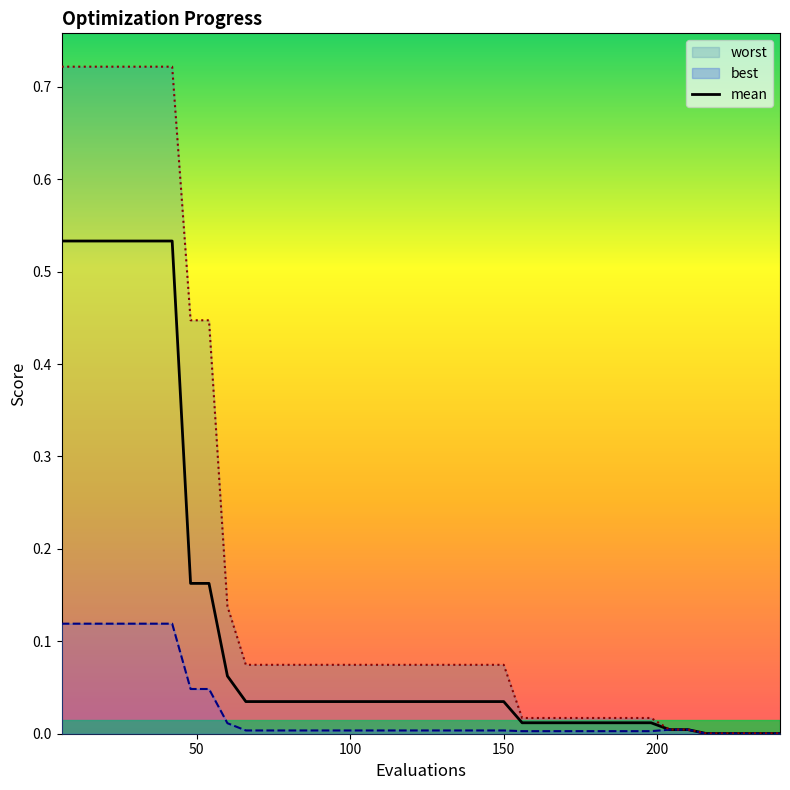

Does the chart have visible grid lines?

No